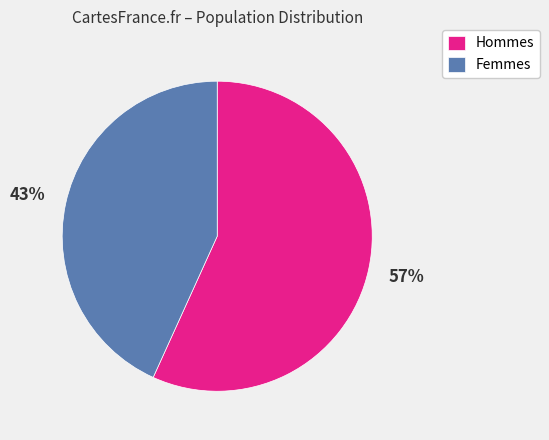

Count the number of slices in the pie.

2